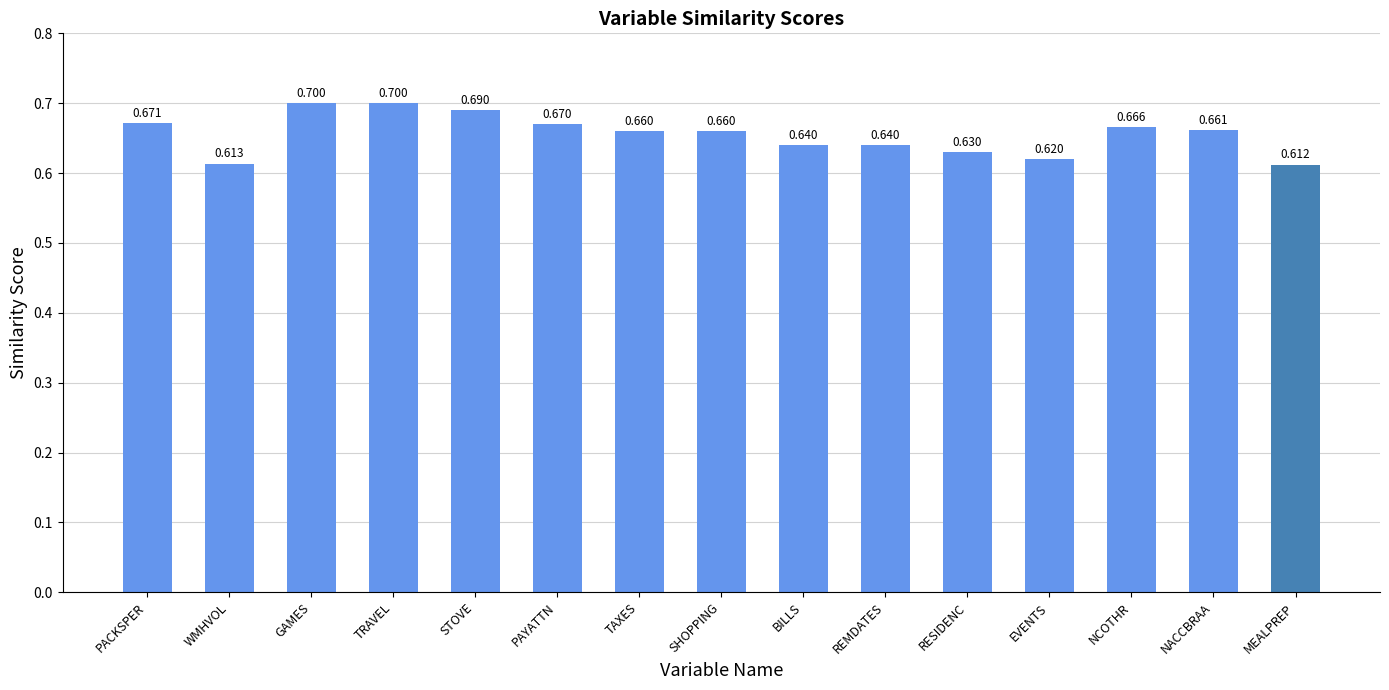

How many bars are there in total?

15